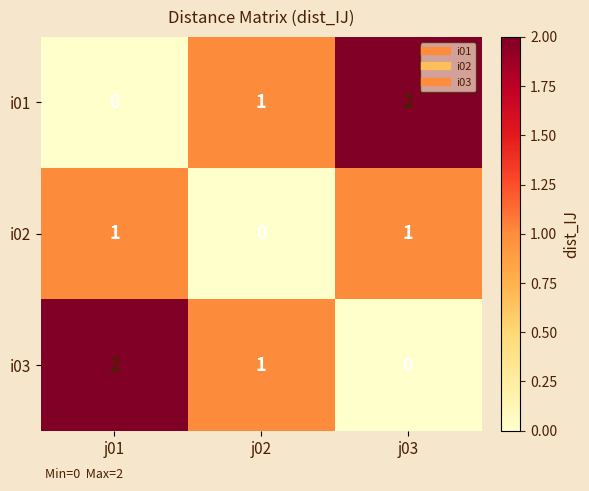

Reading left to right, list all the values displayed in this chart.

i01: j01=0	j02=1	j03=2
i02: j01=1	j02=0	j03=1
i03: j01=2	j02=1	j03=0